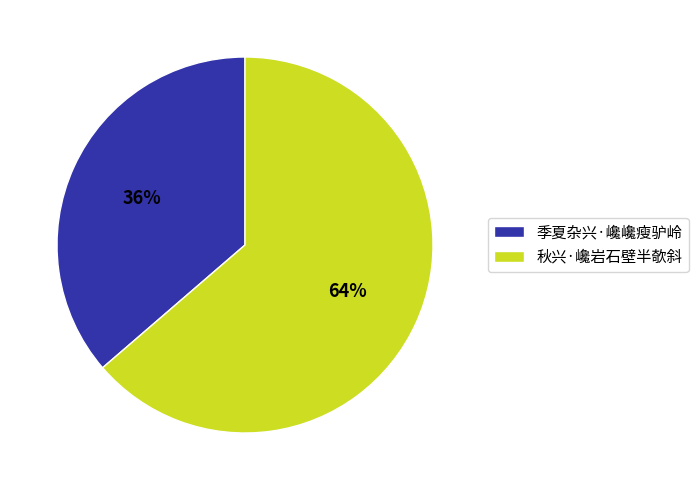

How many slices are in this pie chart?

2